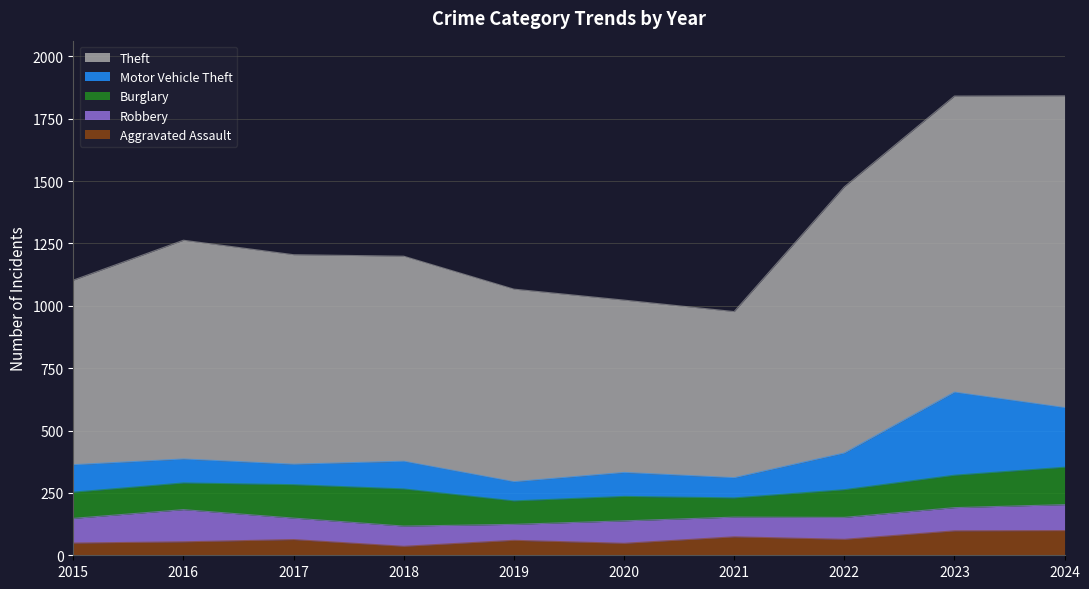

True or false: Motor Vehicle Theft has more than 2 interior local peaks.

True